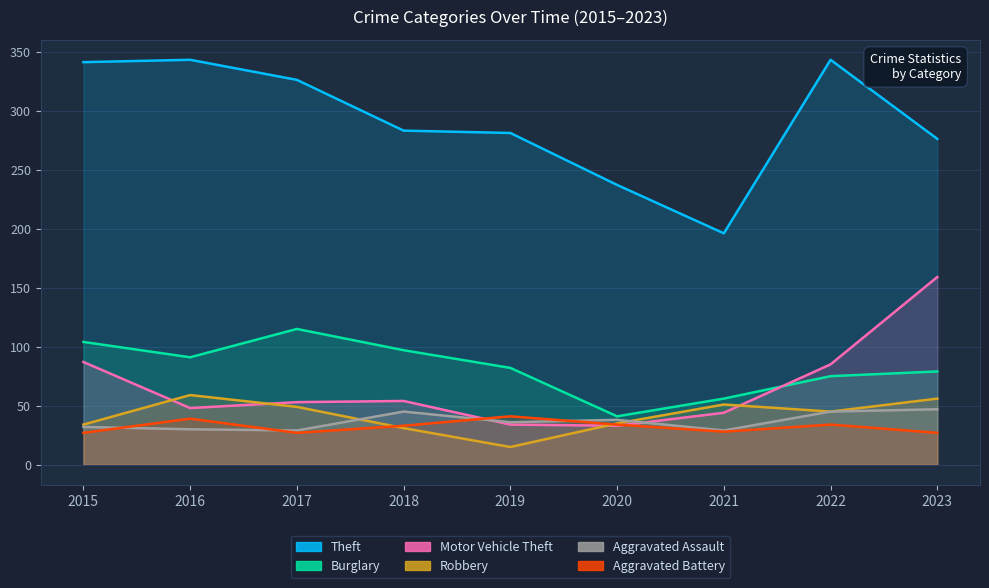

Reading right to left, what are all the values shown in this chart?

Theft: 276	343	196	237	281	283	326	343	341
Burglary: 79	75	56	41	82	97	115	91	104
Motor Vehicle Theft: 159	85	44	33	34	54	53	48	87
Robbery: 56	45	51	35	15	31	49	59	34
Aggravated Assault: 47	45	29	38	36	45	29	30	32
Aggravated Battery: 27	34	28	34	41	33	27	39	27